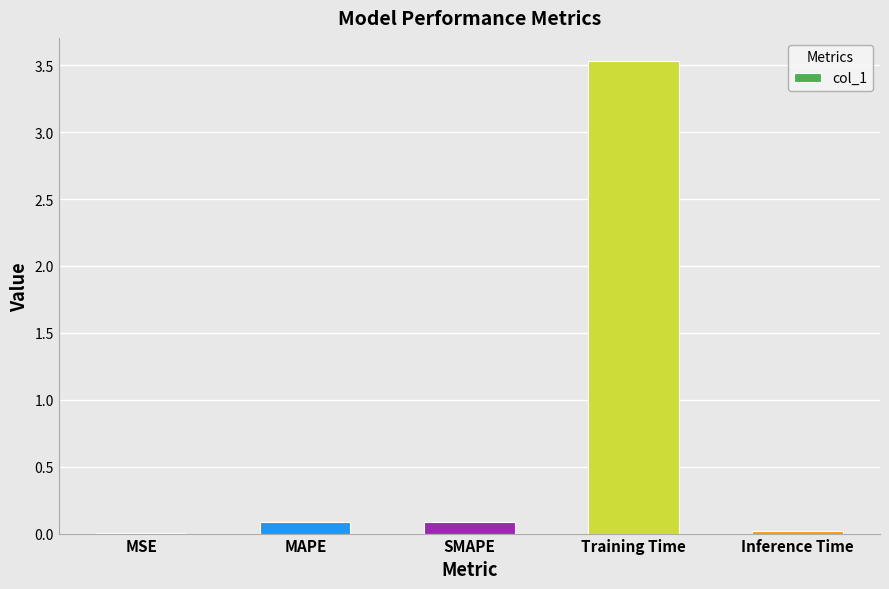

What is the change in value from MAPE to Training Time?

+3.4